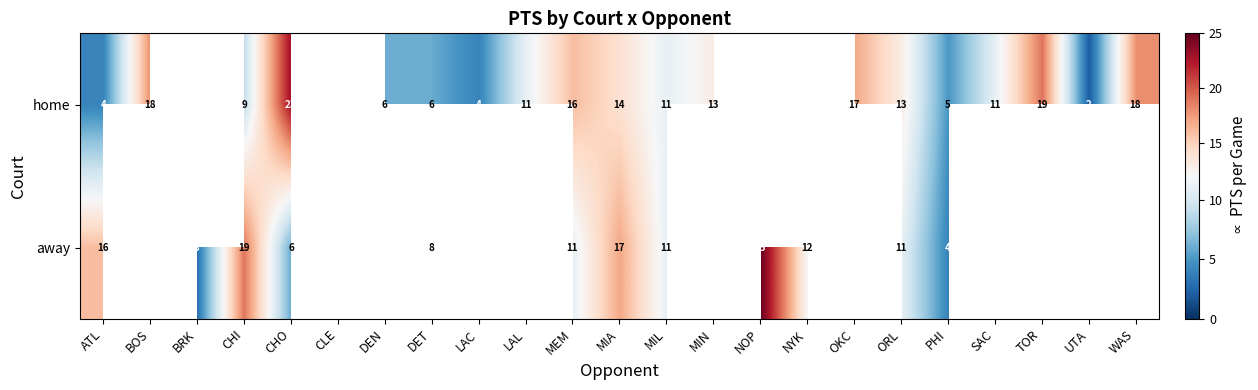

Is the value of away at BRK greater than the value of home at ORL?

No